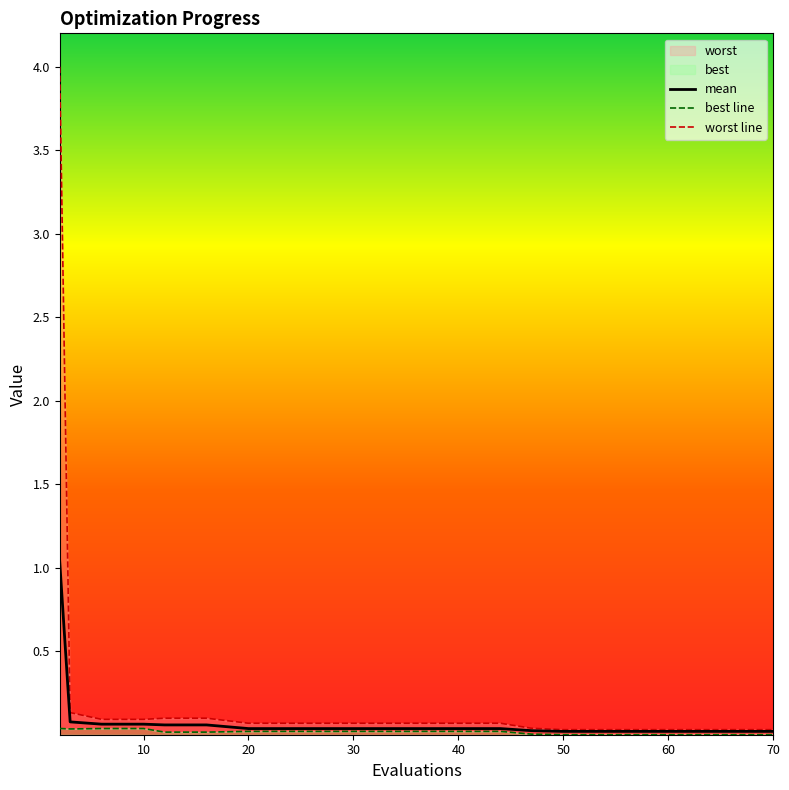

What is the sum of the worst values at 44 and 3?

0.2